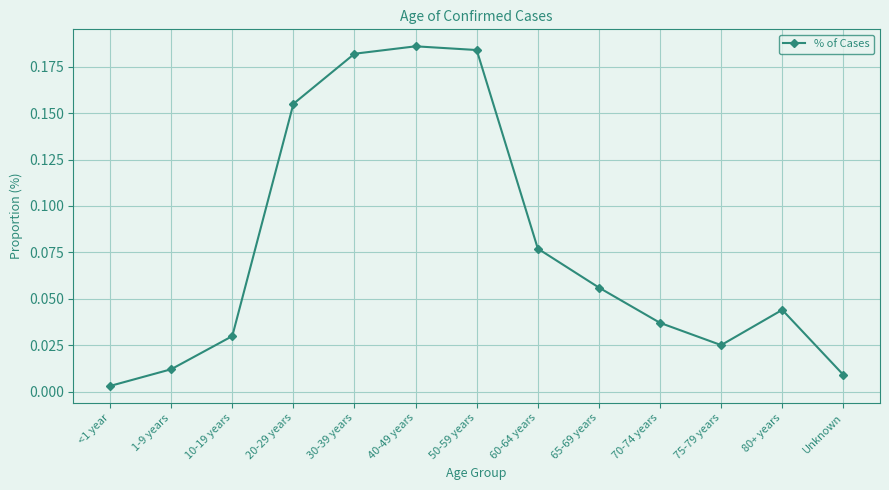

What position from the left is 20-29 years?

4